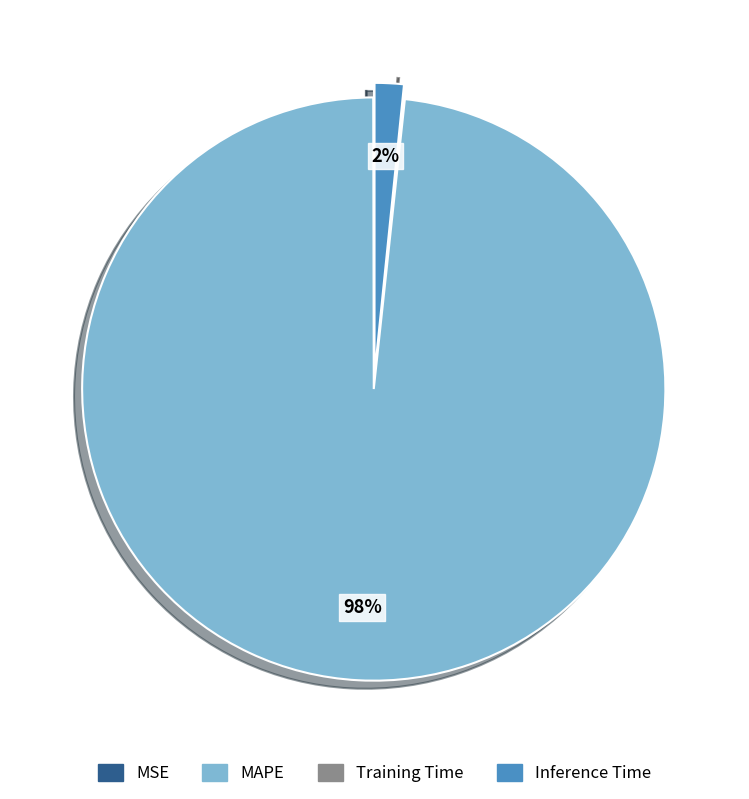

What percentage is the Inference Time slice, to the nearest percent?

2%